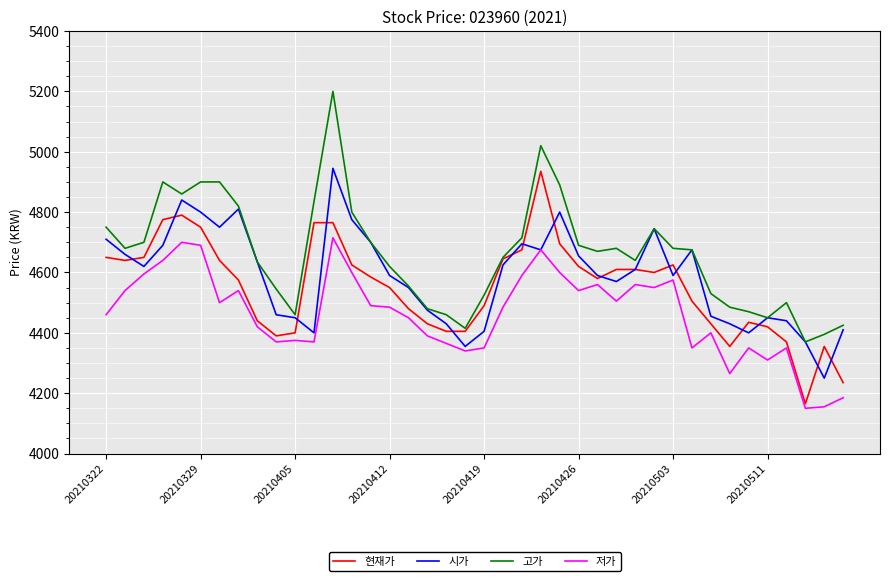

What is the minimum value for 시가?

4250